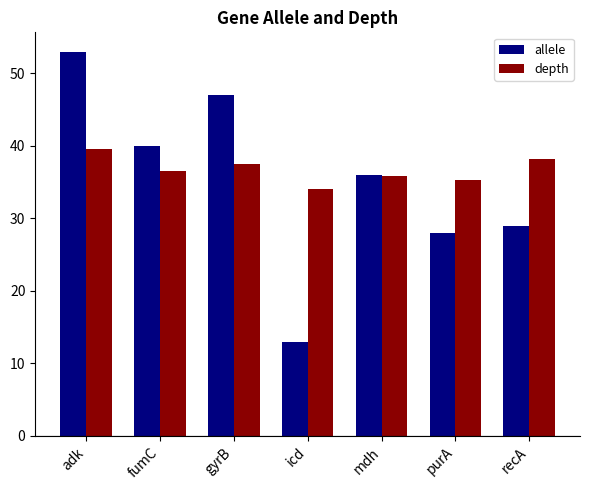

Rank the series at fumC from lowest to highest value.

depth, allele